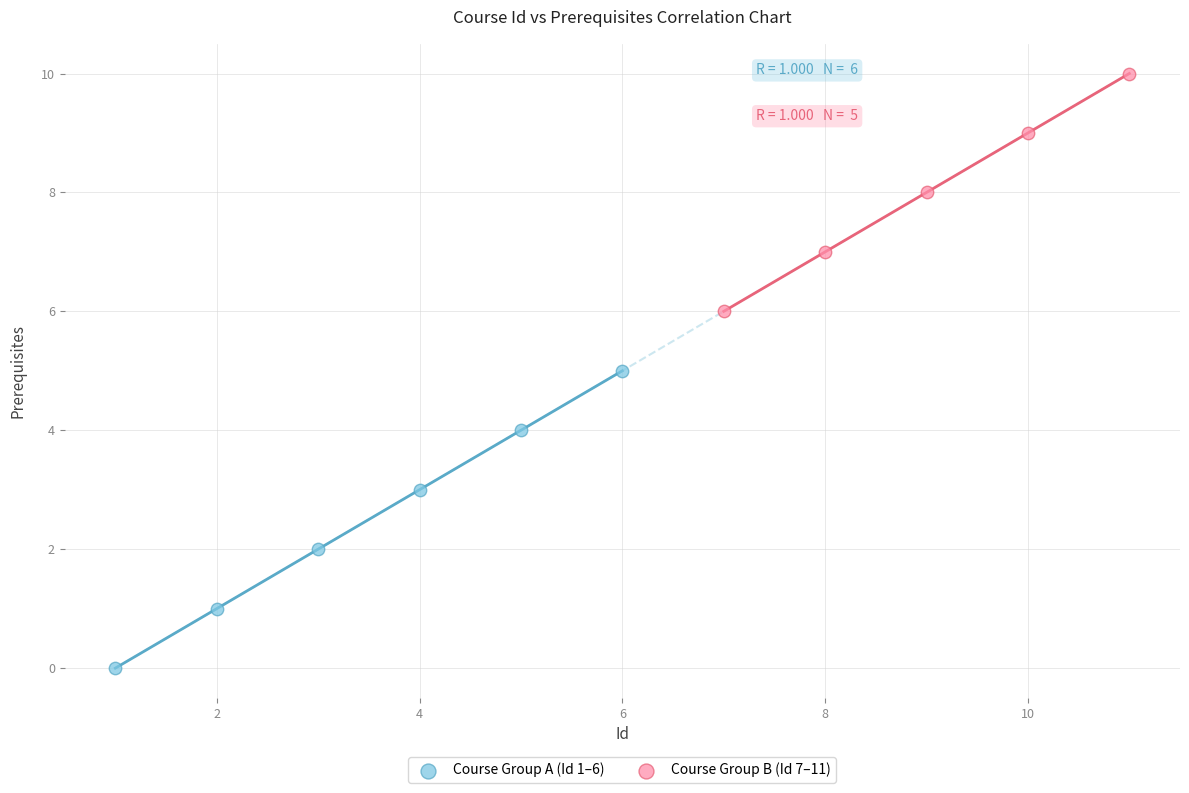

What are all the series names shown in the legend?

Course Group A (Id 1–6), Course Group B (Id 7–11)